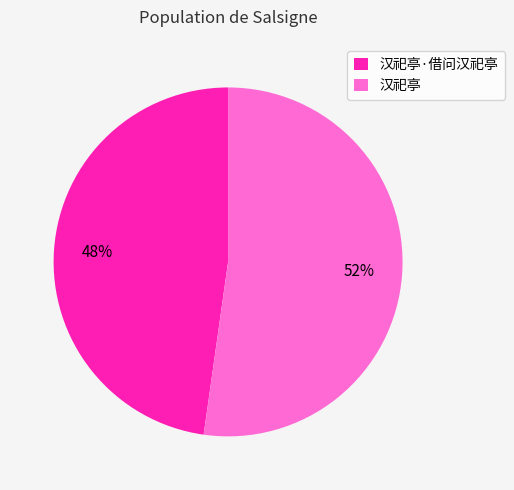

The 汉祀亭·借问汉祀亭 slice represents 18% of the pie. True or false?

False